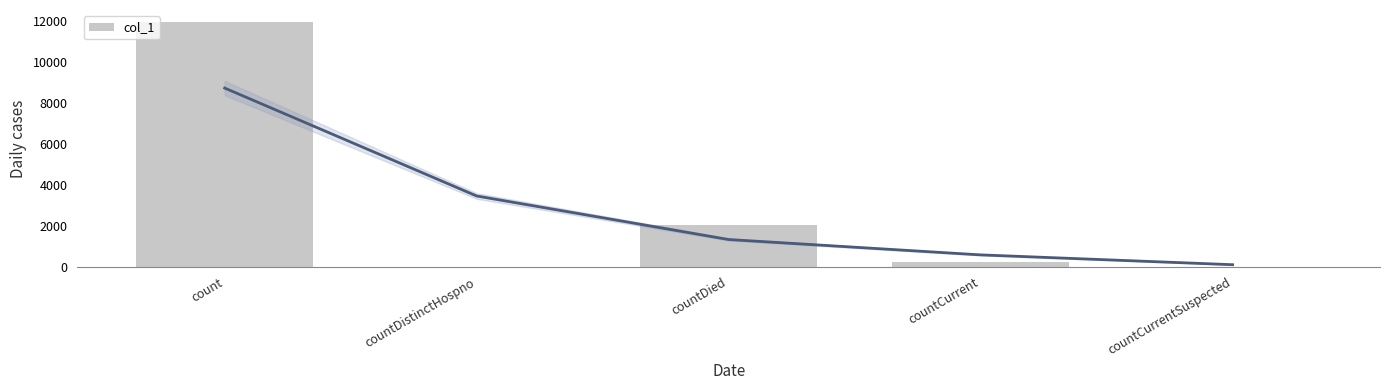

Are the bars horizontal?

No